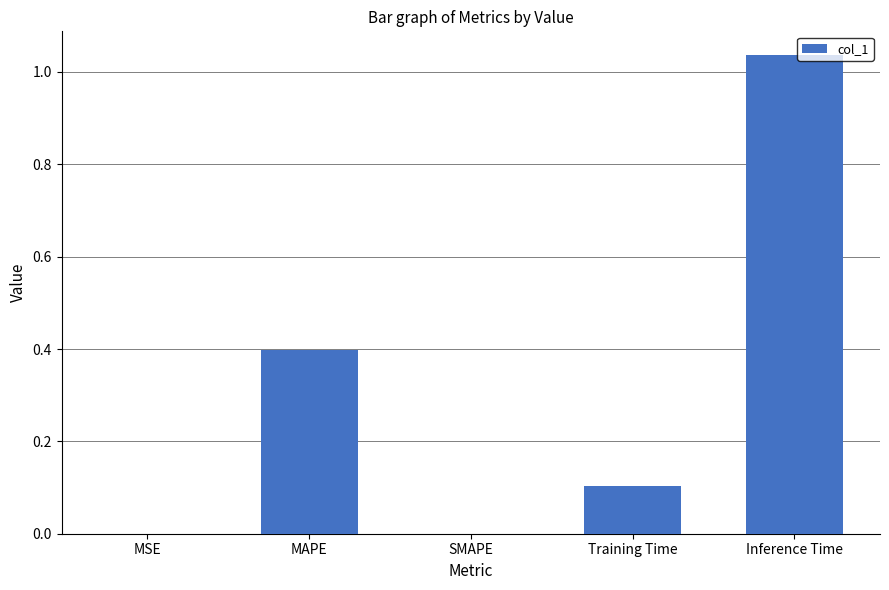

What is the sum of all values?

1.5